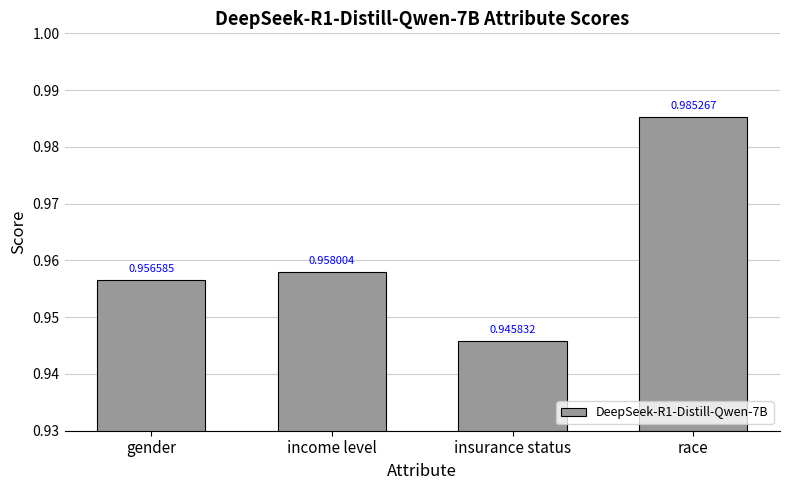

Does the chart contain stacked bars?

No